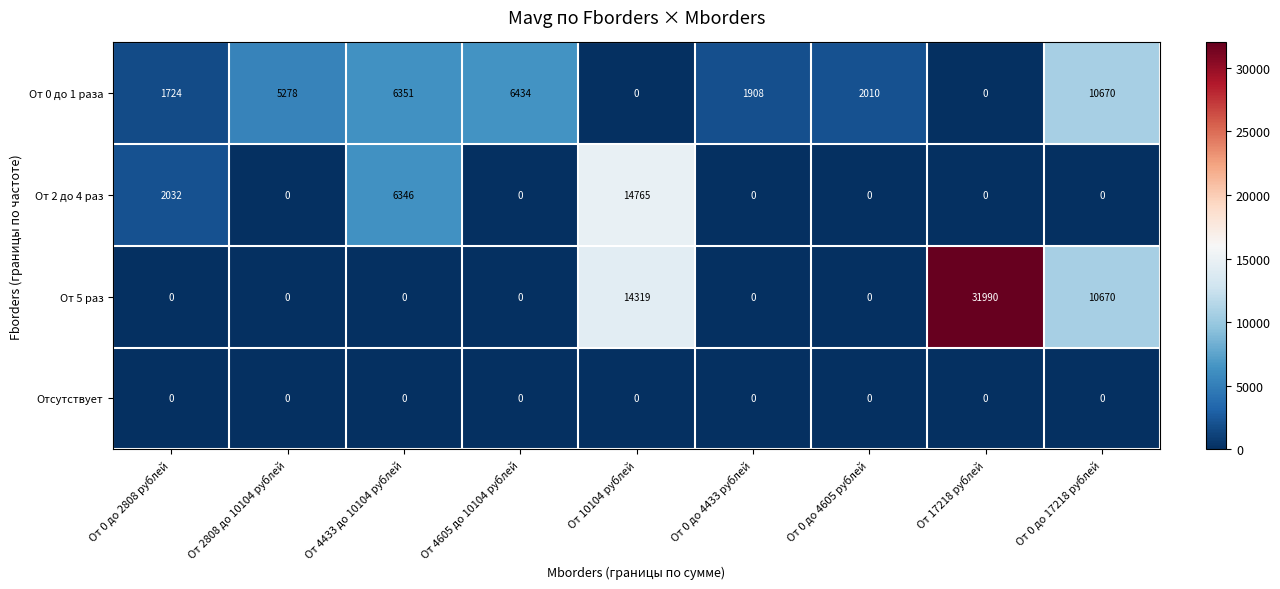

List the series in order of their overall mean, lowest first.

Отсутствует, От 2 до 4 раз, От 0 до 1 раза, От 5 раз